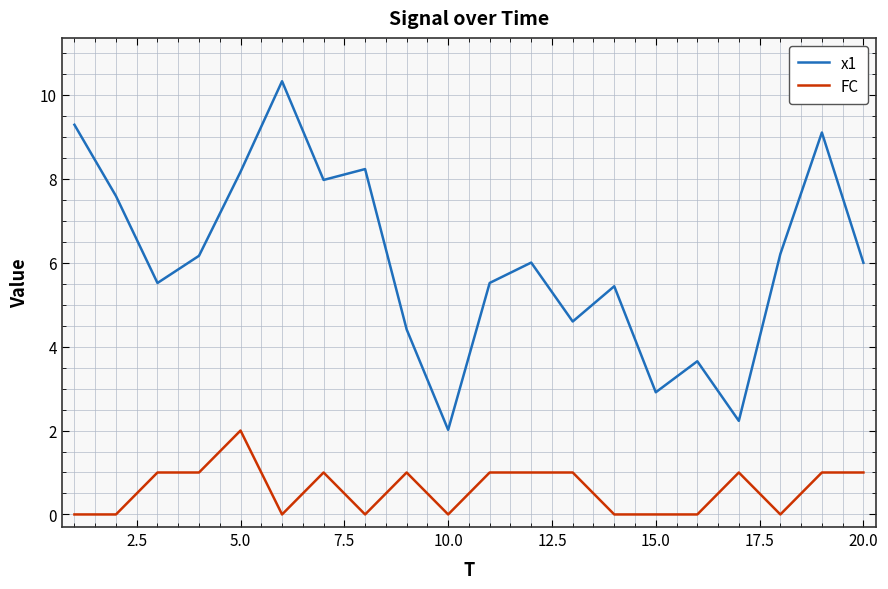

Which series has the widest spread of values?

x1